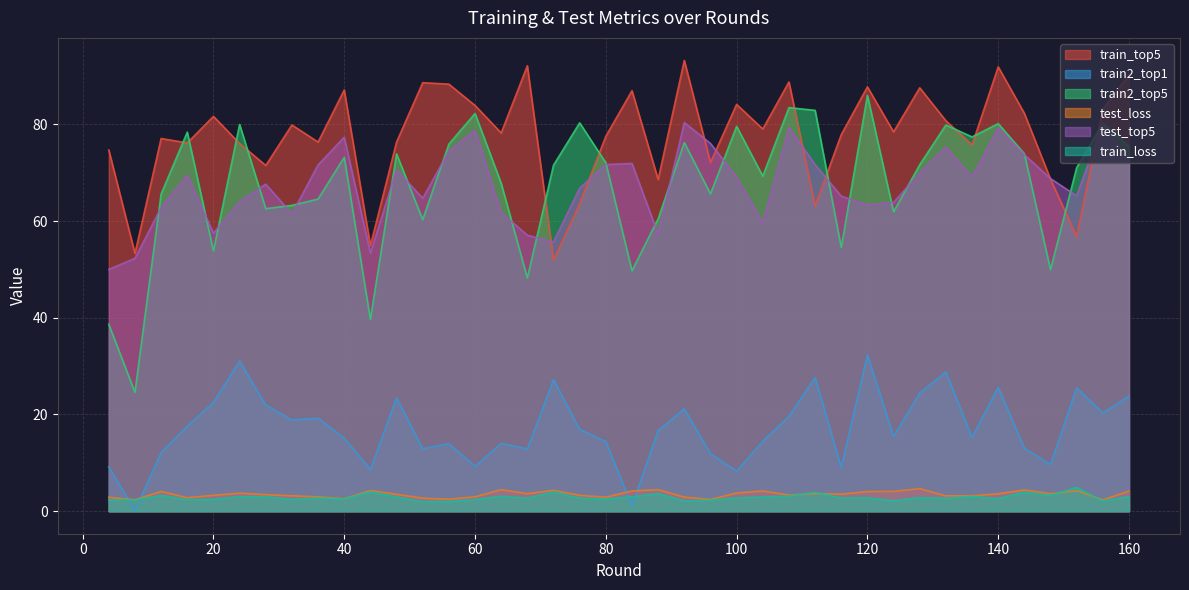

How many data points in train_loss are less than 2?

1